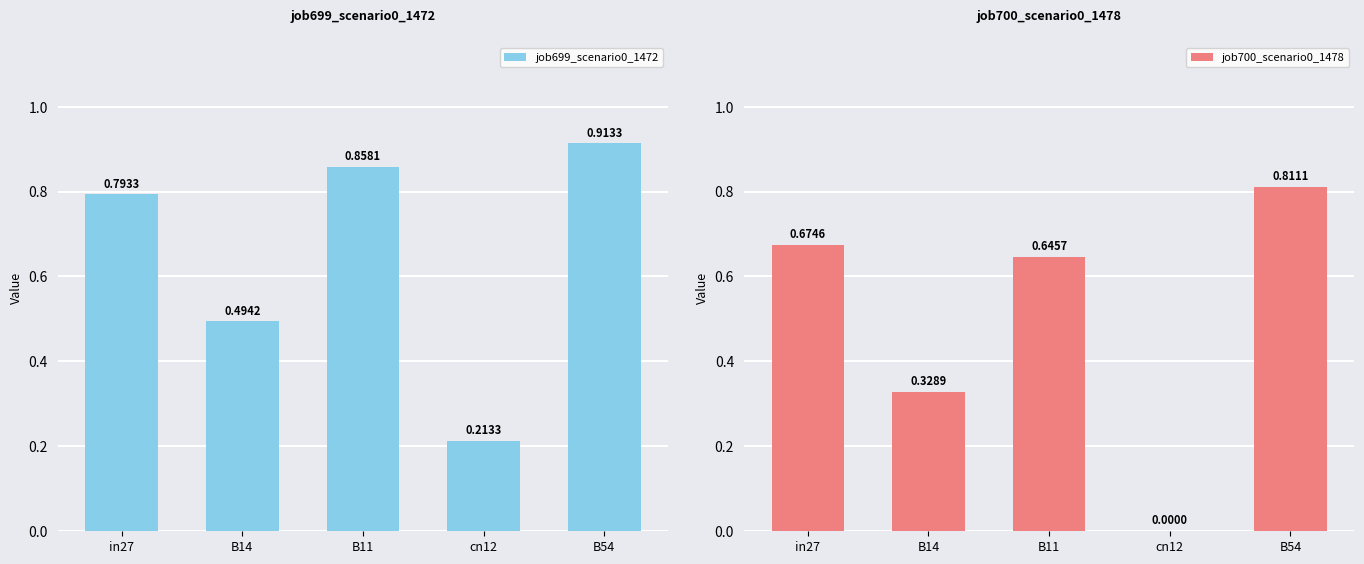

What is the label of the 1st bar from the left?

in27